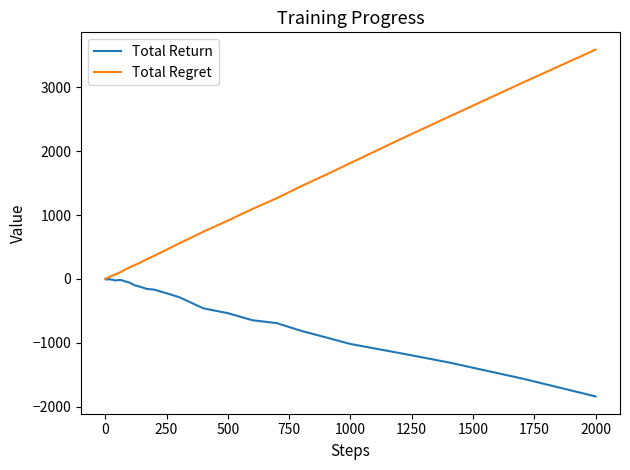

List the series in order of their overall mean, lowest first.

Total Return, Total Regret